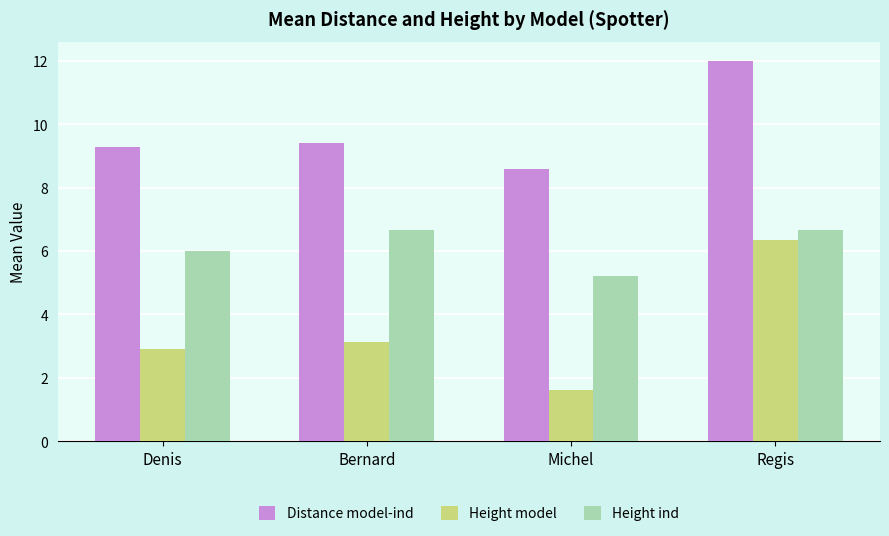

True or false: Distance model-ind has a value of 3.0 at Bernard.

False